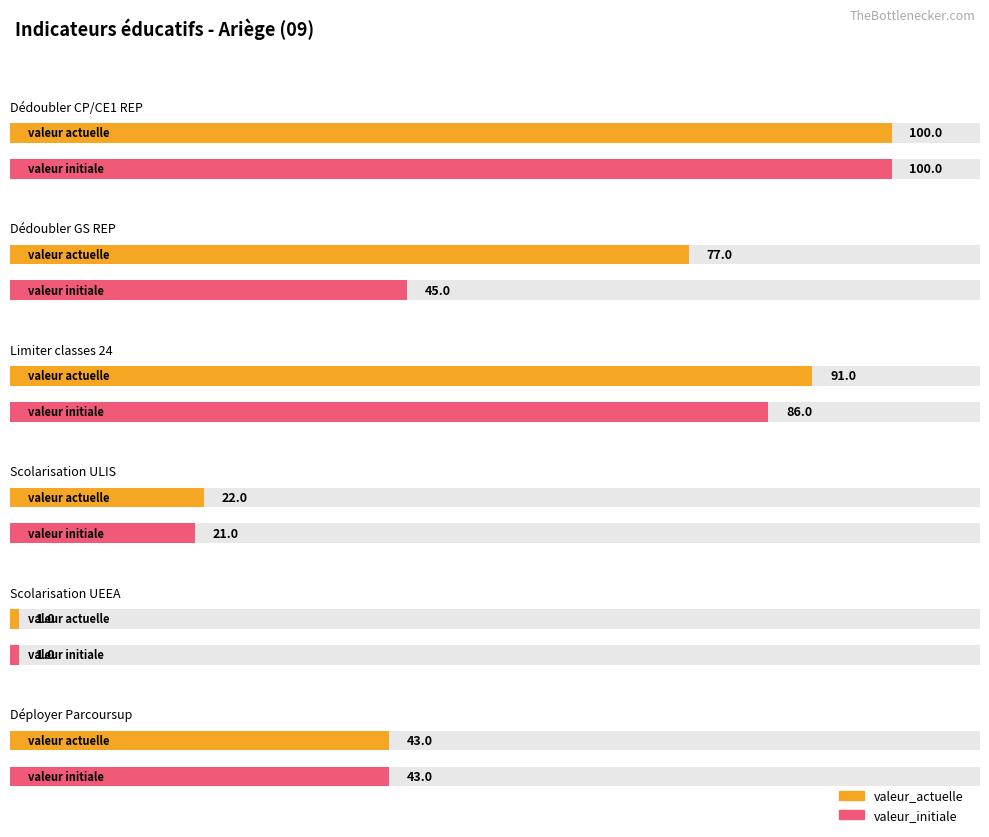

Rank the categories by valeur_actuelle value from lowest to highest.

Scolarisation UEEA, Scolarisation ULIS, Déployer Parcoursup, Dédoubler GS REP, Limiter classes 24, Dédoubler CP/CE1 REP